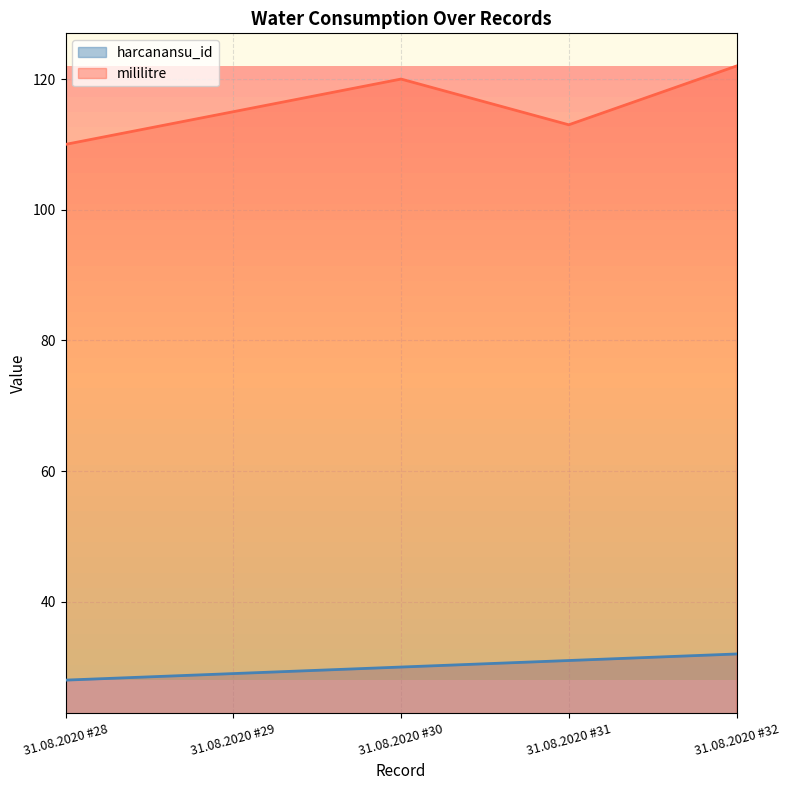

What are all the series names shown in the legend?

harcanansu_id, mililitre